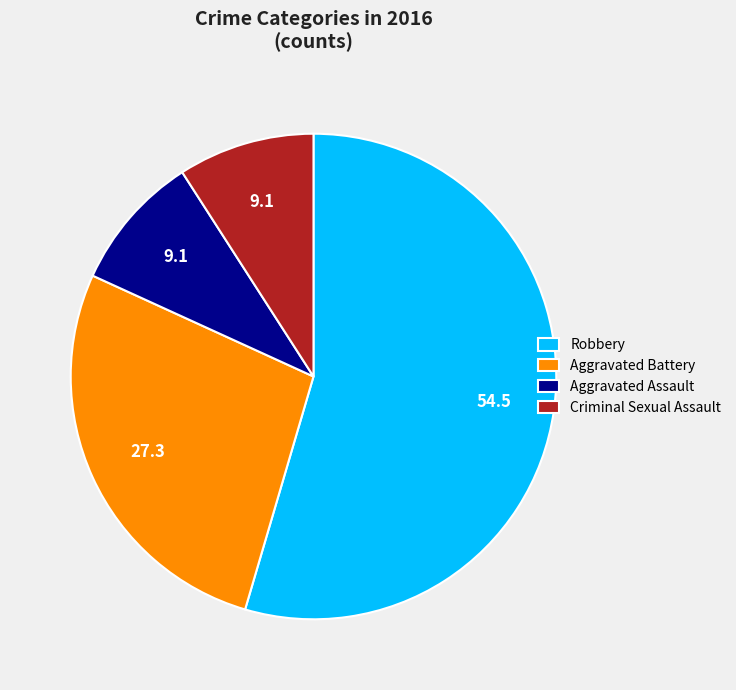

Do Robbery and Aggravated Assault together represent more than half of the pie?

Yes